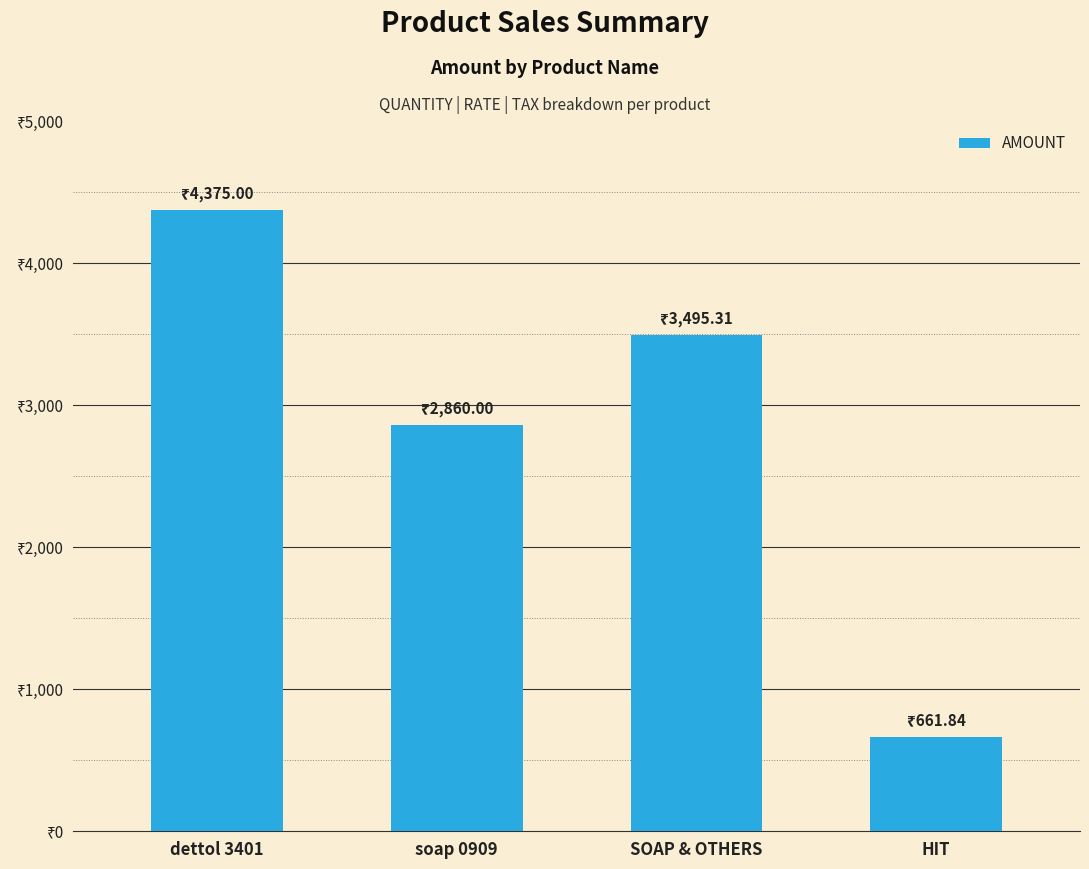

Rank the categories by value from lowest to highest.

HIT, soap 0909, SOAP & OTHERS, dettol 3401